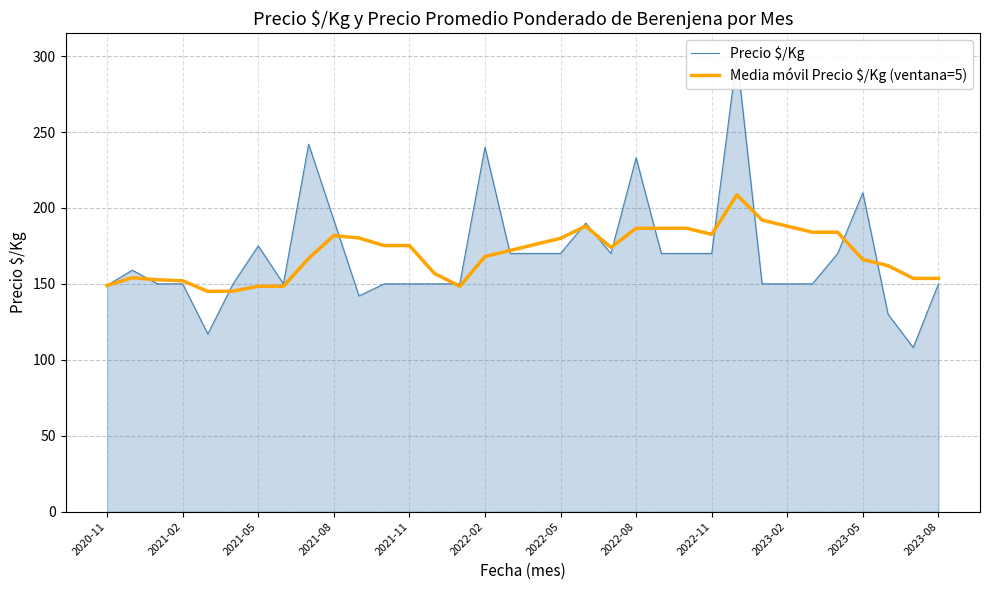

At 25, list the series in order from largest to smallest.

Precio $/Kg, Media móvil Precio $/Kg (ventana=5)